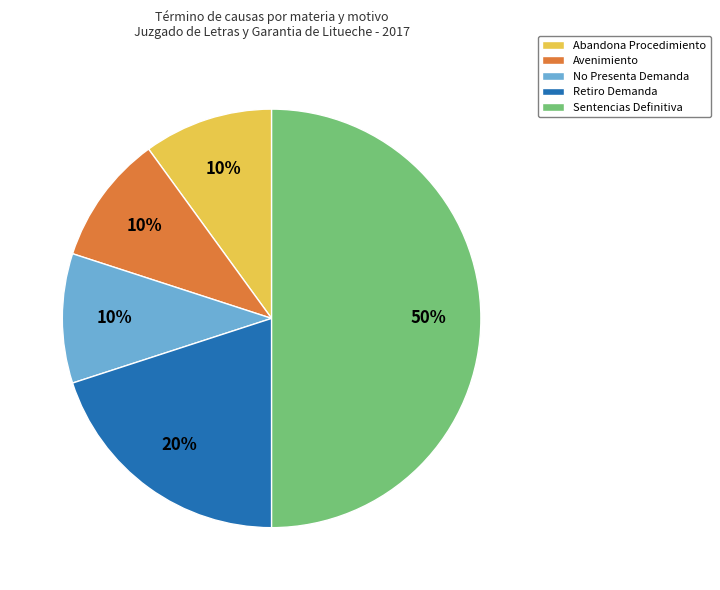

Which slice is the largest?

Sentencias Definitiva